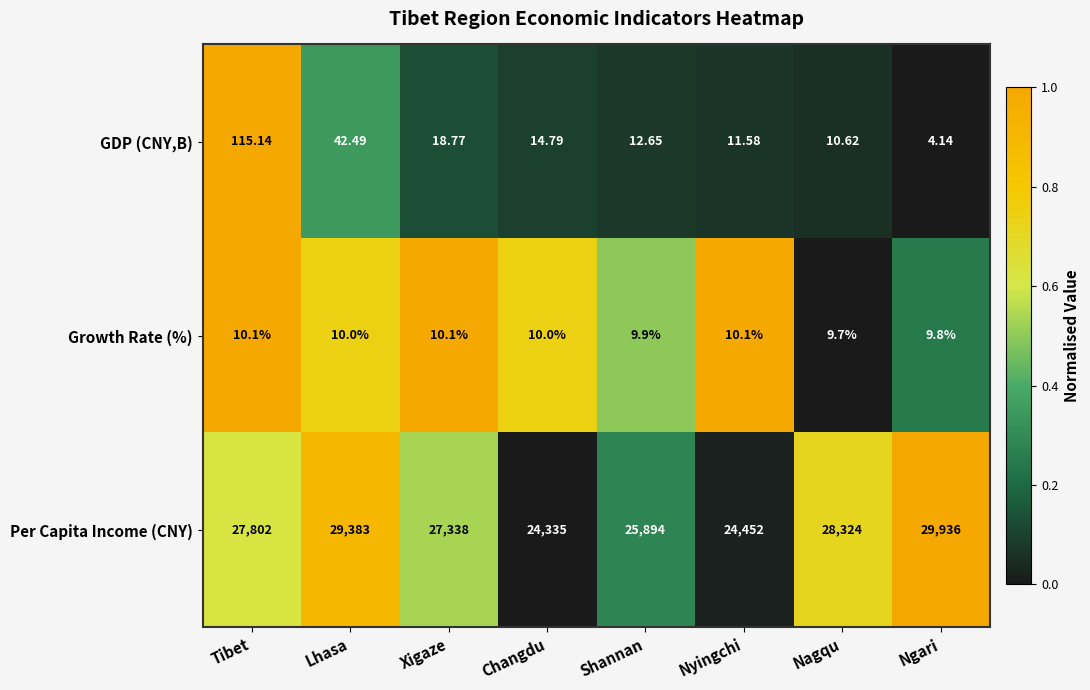

At Nyingchi, list the series in order from smallest to largest.

Growth Rate (%), GDP (CNY,B), Per Capita Income (CNY)